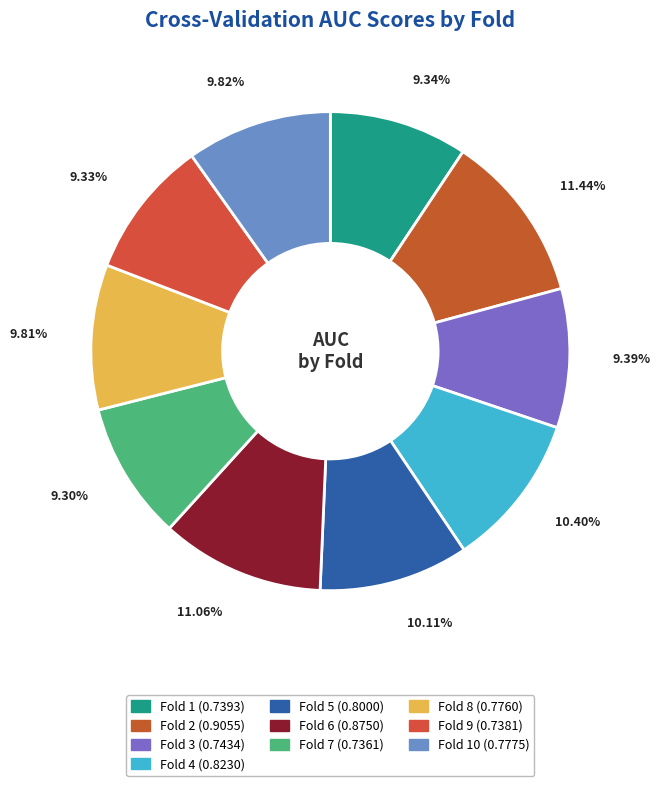

Which category has the smallest portion of the pie?

Fold 7